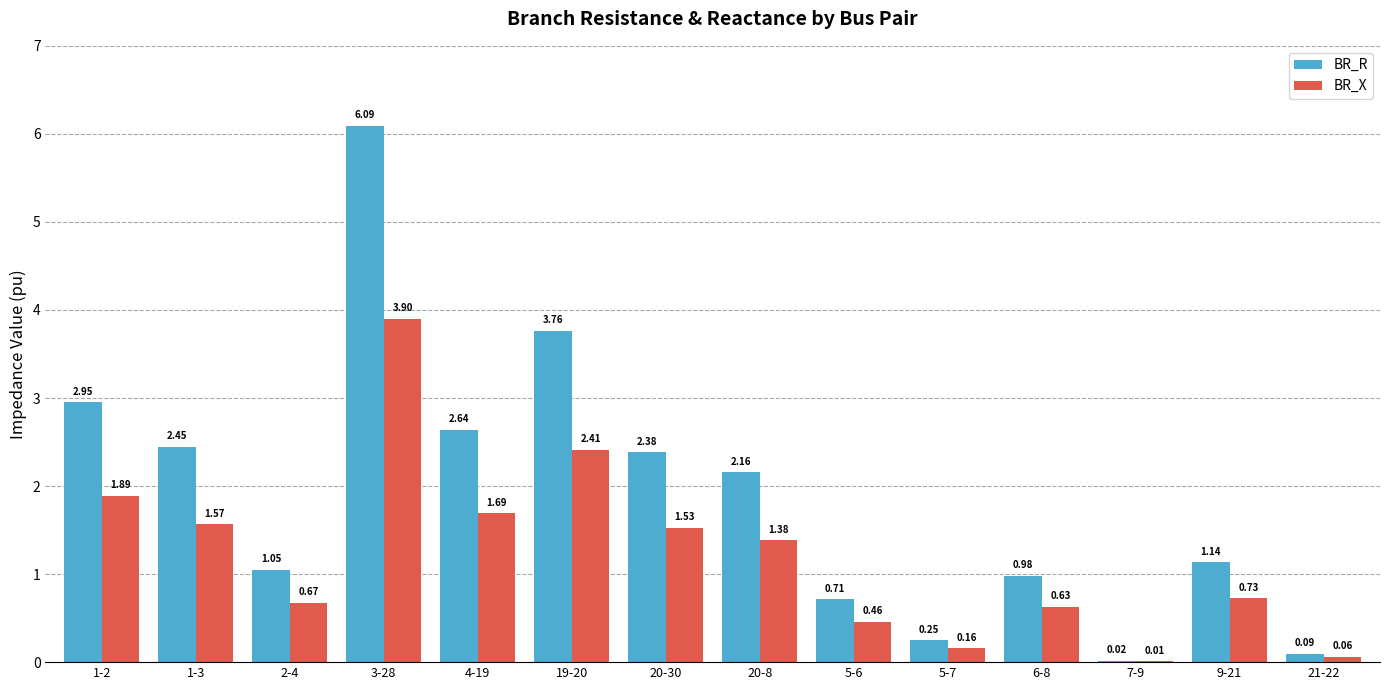

What is the sum of all BR_X values?

17.1